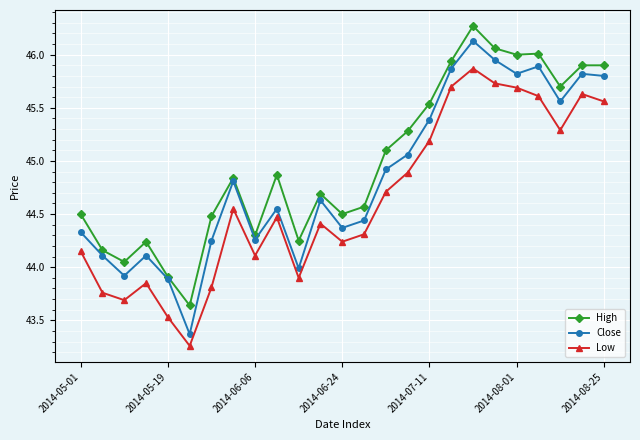

What is the difference between the maximum and minimum values in the Low series?

2.6